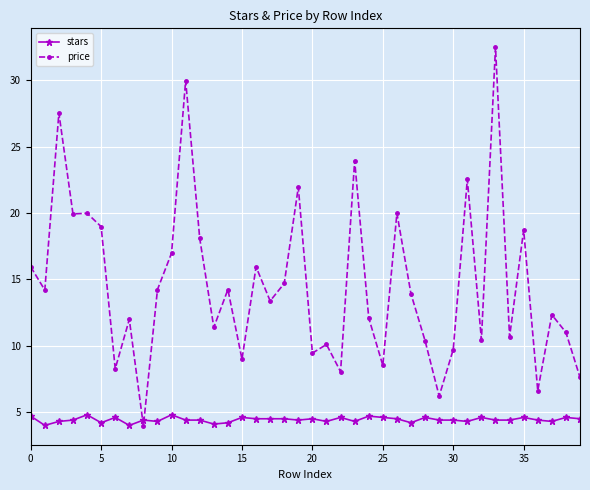

Which series has the largest total across all categories?

price